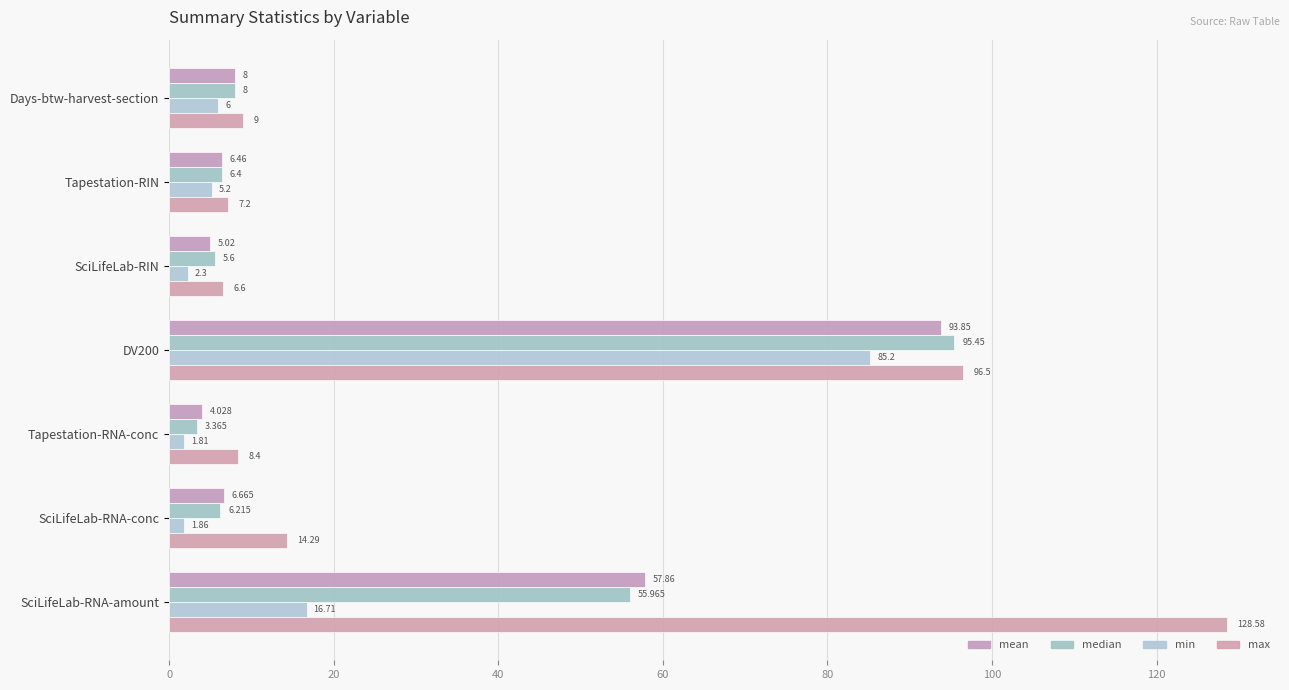

Count the number of data series in this chart.

4